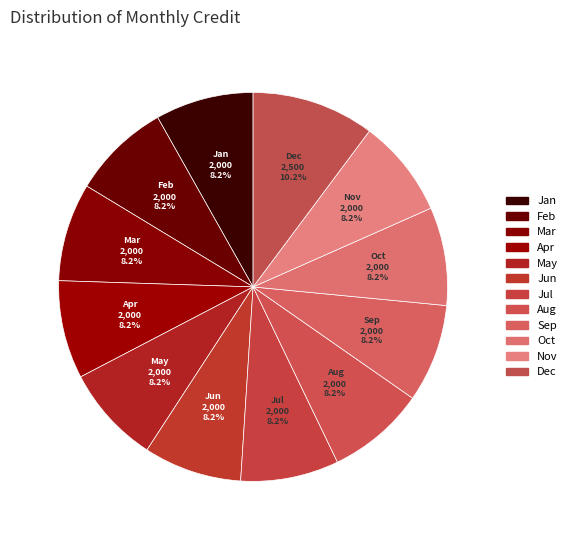

What is the ratio of the value at Nov to the value at Jul?

1.0